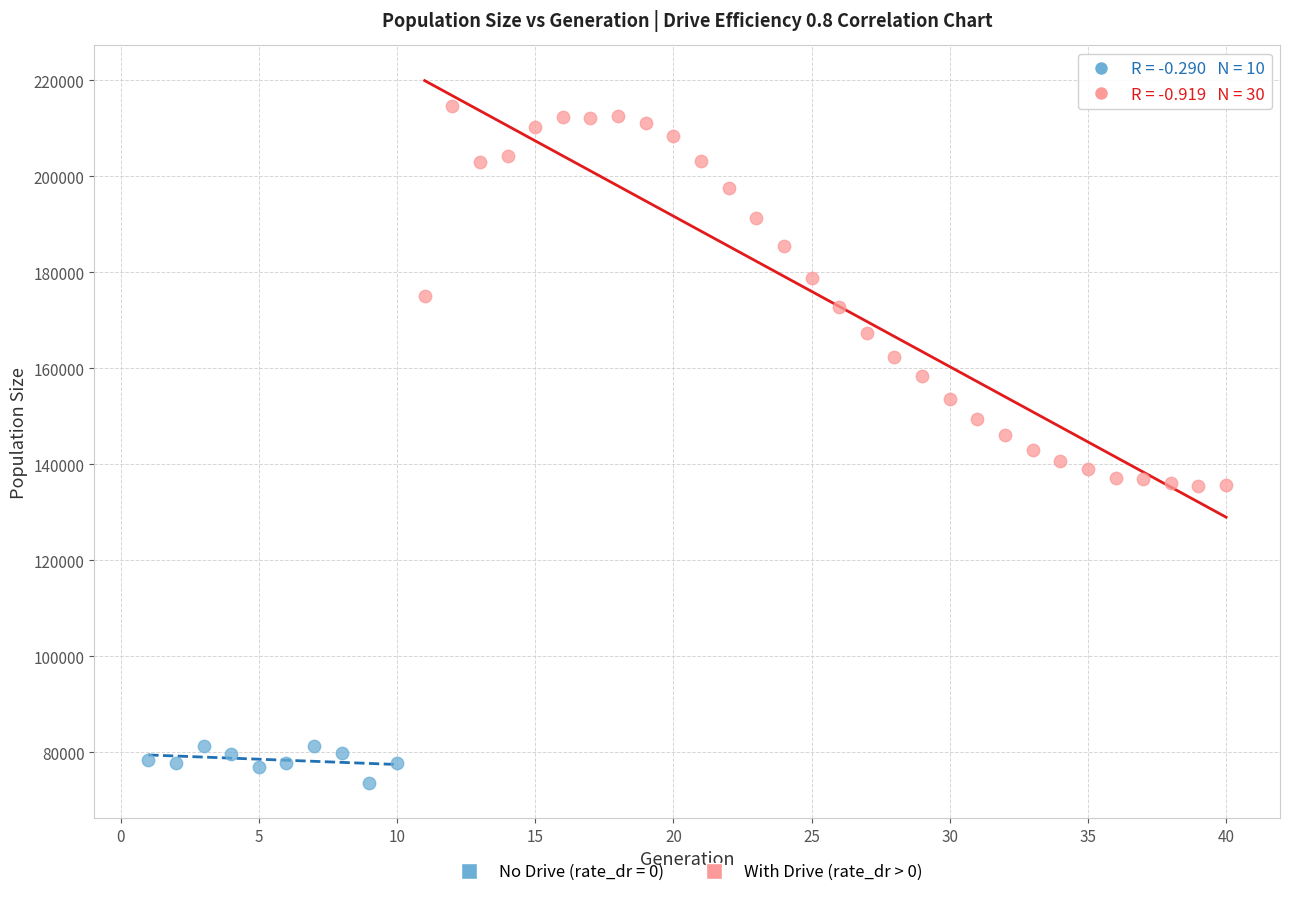

Which series reaches the maximum Y coordinate?

With Drive (rate_dr > 0)